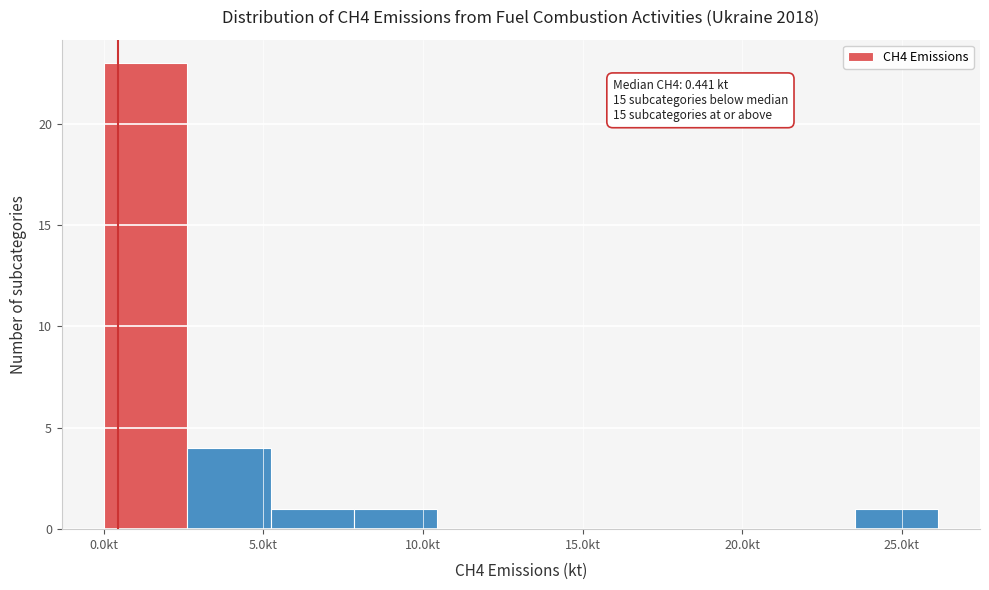

Which range on the x-axis has the tallest bar?

0.0 to 2.5